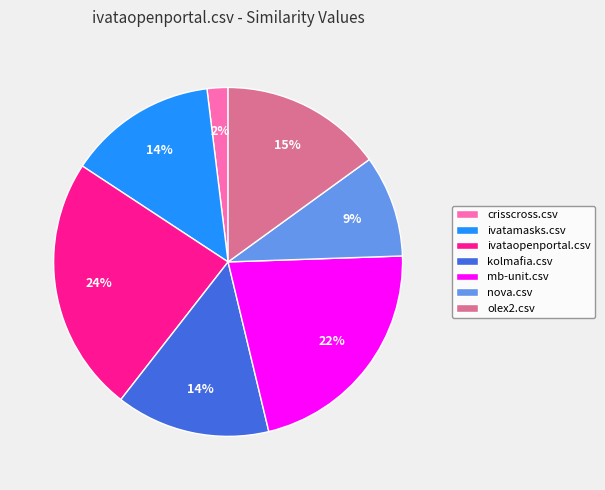

Does any single category account for the majority?

No